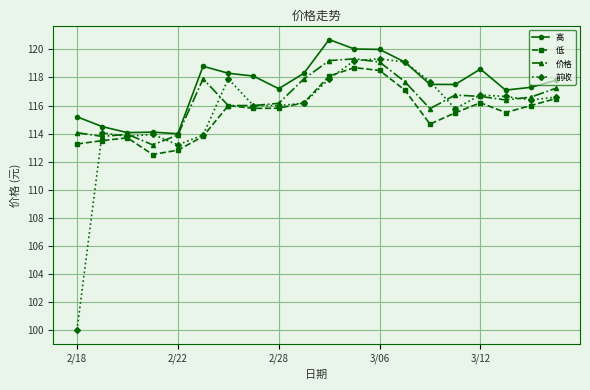

Which series has the largest range (max minus min)?

前收